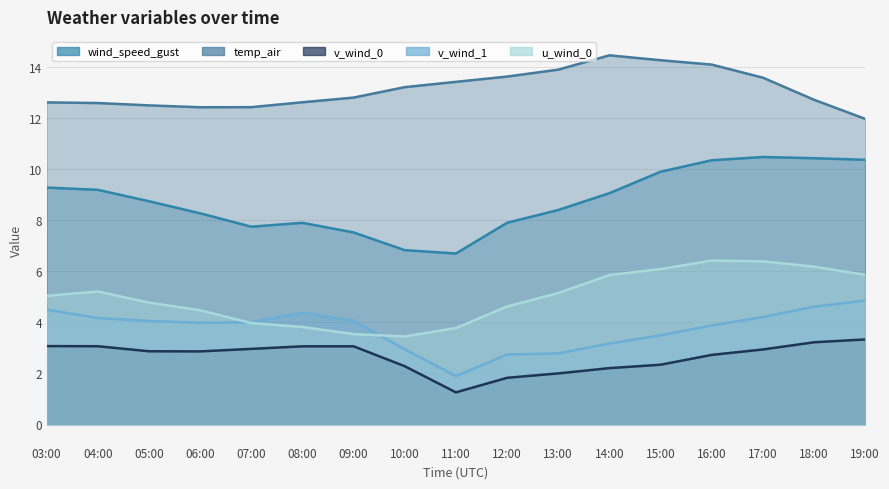

True or false: u_wind_0 has more than 2 interior local peaks.

False